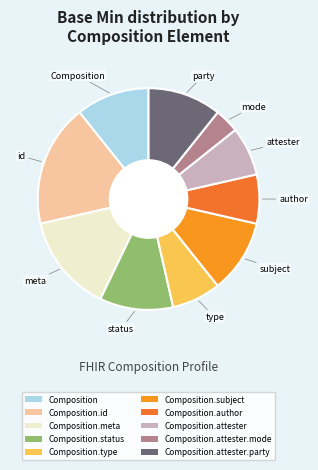

How many slices are in this pie chart?

10